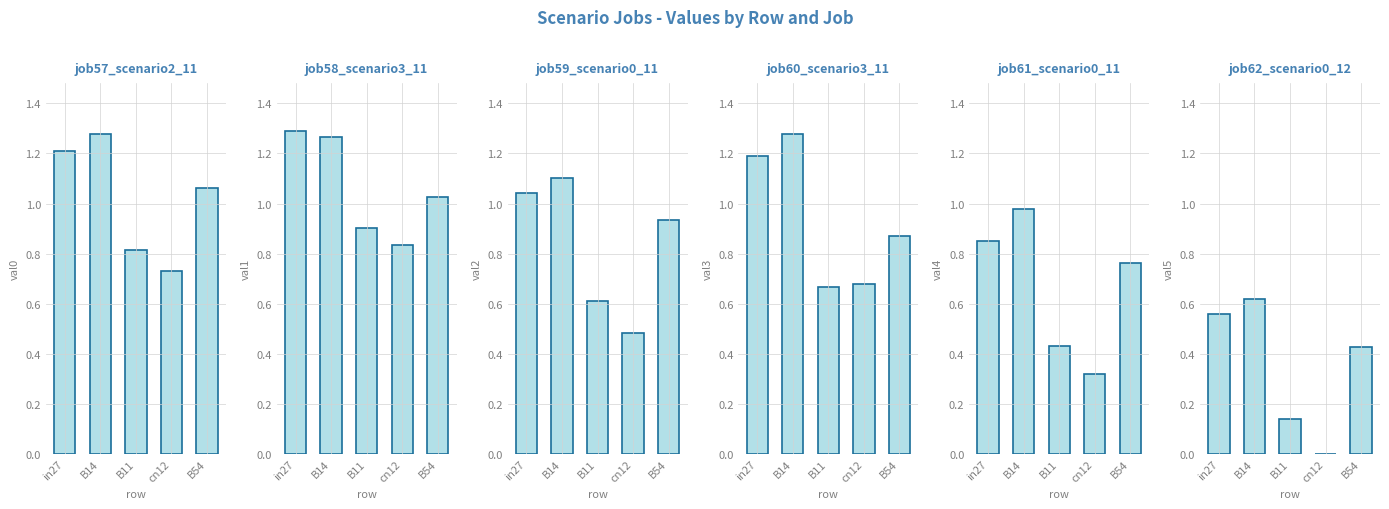

What is the total value across all series at B14?

6.5